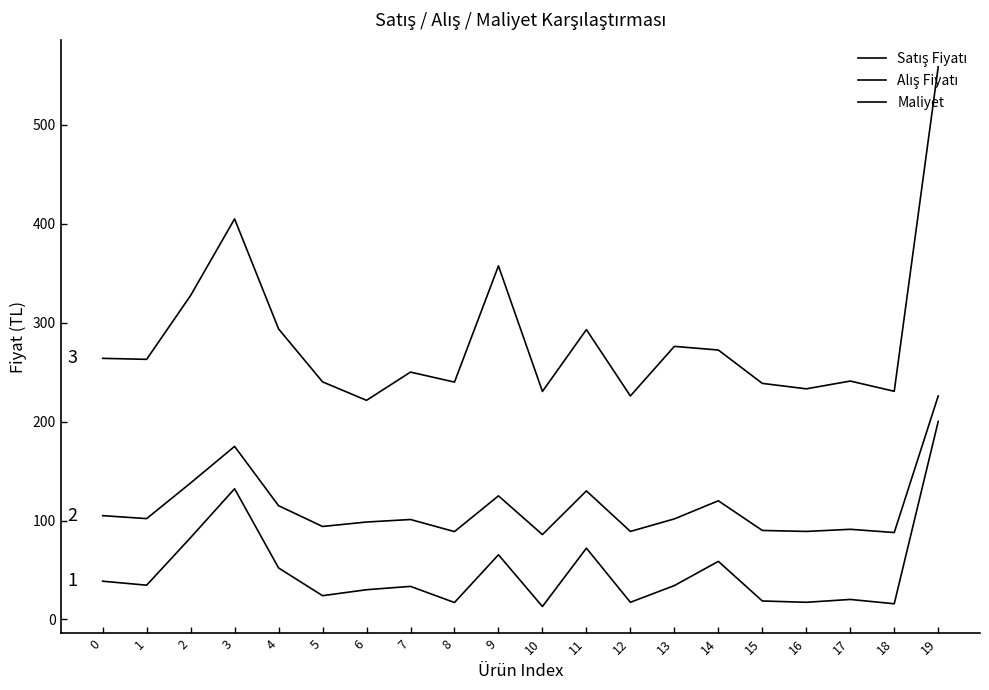

What is the sum of all Satış Fiyatı values?

5663.3